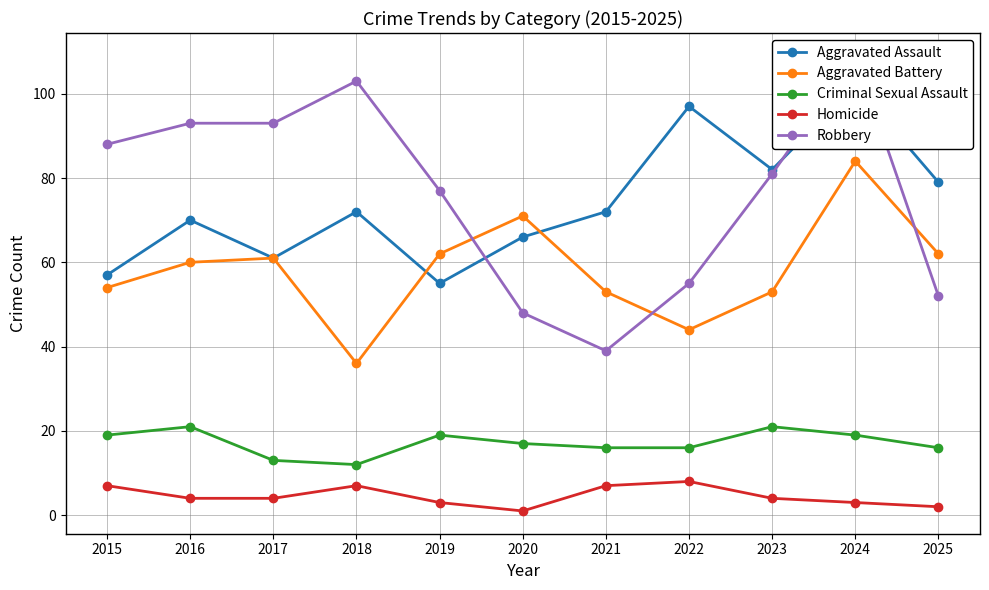

Does the chart display data point markers on the line(s)?

Yes